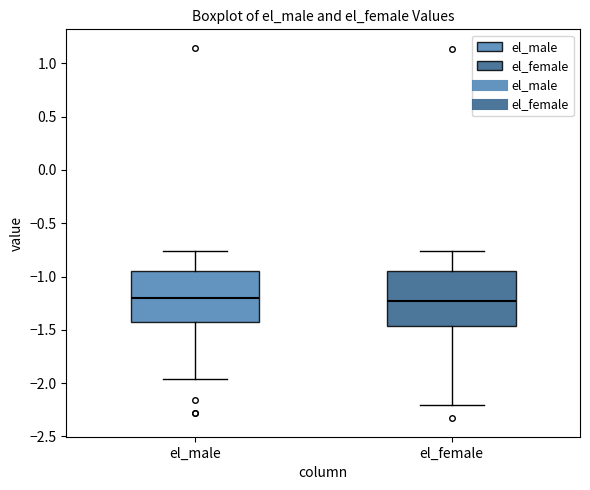

Reading left to right, read every box against the y-axis: the position of its median line, the range the box covers, and the ends of its whiskers. The values are not printed on the chart, so give them approximately, as read against the axis.

el_male: median -1.20, box -1.45 to -0.95, whiskers -1.95 to -0.75
el_female: median -1.25, box -1.45 to -0.95, whiskers -2.20 to -0.75